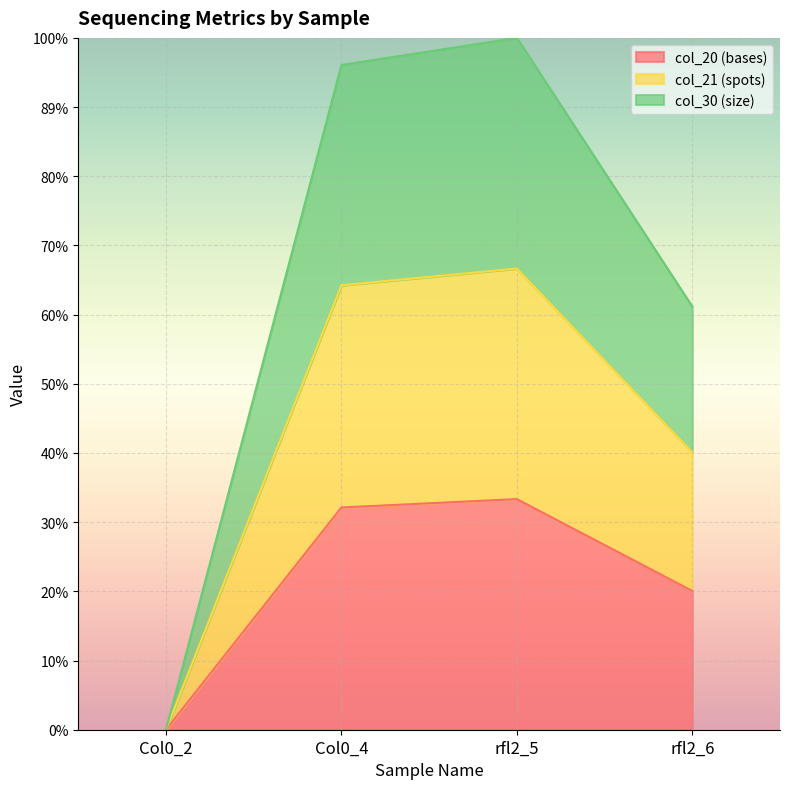

True or false: col_20 (bases) and col_30 (size) intersect in this chart.

False